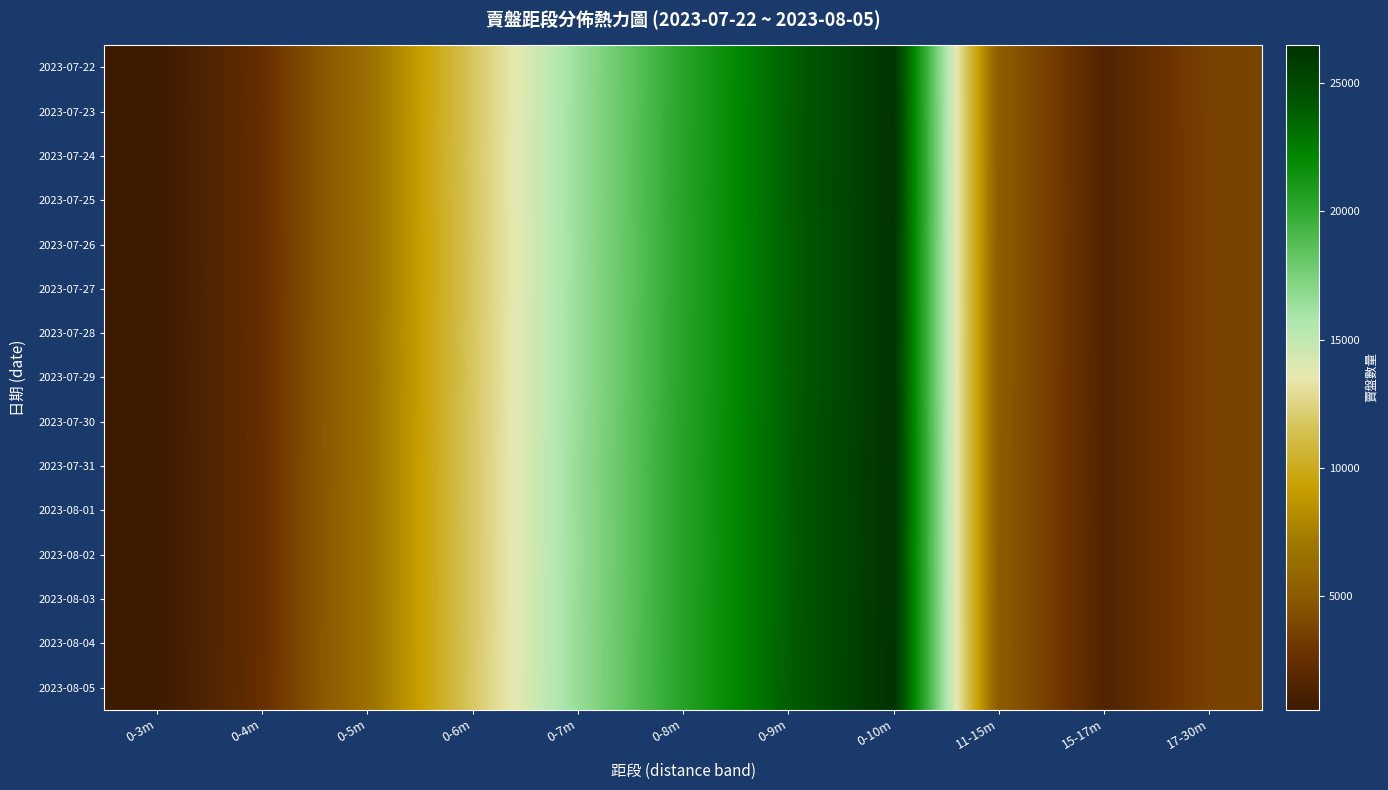

Reading right to left, extract all data points from this chart.

2023-07-22: 17-30m=3650	15-17m=1547	11-15m=5198	0-10m=26346	0-9m=23711	0-8m=20286	0-7m=16382	0-6m=11691	0-5m=6445	0-4m=2475	0-3m=585
2023-07-23: 17-30m=3648	15-17m=1548	11-15m=5200	0-10m=26378	0-9m=23746	0-8m=20307	0-7m=16402	0-6m=11706	0-5m=6456	0-4m=2479	0-3m=589
2023-07-24: 17-30m=3640	15-17m=1543	11-15m=5210	0-10m=26386	0-9m=23755	0-8m=20319	0-7m=16414	0-6m=11727	0-5m=6469	0-4m=2472	0-3m=588
2023-07-25: 17-30m=3638	15-17m=1545	11-15m=5226	0-10m=26398	0-9m=23768	0-8m=20330	0-7m=16430	0-6m=11718	0-5m=6465	0-4m=2468	0-3m=587
2023-07-26: 17-30m=3639	15-17m=1545	11-15m=5216	0-10m=26350	0-9m=23714	0-8m=20284	0-7m=16385	0-6m=11678	0-5m=6450	0-4m=2464	0-3m=590
2023-07-27: 17-30m=3637	15-17m=1548	11-15m=5206	0-10m=26346	0-9m=23720	0-8m=20295	0-7m=16400	0-6m=11697	0-5m=6455	0-4m=2460	0-3m=587
2023-07-28: 17-30m=3643	15-17m=1545	11-15m=5202	0-10m=26365	0-9m=23743	0-8m=20325	0-7m=16426	0-6m=11734	0-5m=6489	0-4m=2476	0-3m=592
2023-07-29: 17-30m=3640	15-17m=1543	11-15m=5186	0-10m=26353	0-9m=23736	0-8m=20320	0-7m=16419	0-6m=11724	0-5m=6478	0-4m=2472	0-3m=589
2023-07-30: 17-30m=3633	15-17m=1548	11-15m=5176	0-10m=26408	0-9m=23791	0-8m=20365	0-7m=16463	0-6m=11752	0-5m=6495	0-4m=2474	0-3m=589
2023-07-31: 17-30m=3635	15-17m=1545	11-15m=5167	0-10m=26444	0-9m=23830	0-8m=20398	0-7m=16487	0-6m=11771	0-5m=6512	0-4m=2483	0-3m=591
2023-08-01: 17-30m=3633	15-17m=1549	11-15m=5169	0-10m=26430	0-9m=23807	0-8m=20380	0-7m=16482	0-6m=11776	0-5m=6530	0-4m=2485	0-3m=589
2023-08-02: 17-30m=3630	15-17m=1547	11-15m=5160	0-10m=26418	0-9m=23791	0-8m=20378	0-7m=16469	0-6m=11763	0-5m=6535	0-4m=2483	0-3m=588
2023-08-03: 17-30m=3632	15-17m=1547	11-15m=5161	0-10m=26440	0-9m=23821	0-8m=20403	0-7m=16482	0-6m=11760	0-5m=6535	0-4m=2482	0-3m=589
2023-08-04: 17-30m=3636	15-17m=1546	11-15m=5171	0-10m=26453	0-9m=23836	0-8m=20419	0-7m=16500	0-6m=11778	0-5m=6544	0-4m=2488	0-3m=590
2023-08-05: 17-30m=3631	15-17m=1545	11-15m=5163	0-10m=26461	0-9m=23846	0-8m=20422	0-7m=16509	0-6m=11794	0-5m=6553	0-4m=2504	0-3m=597